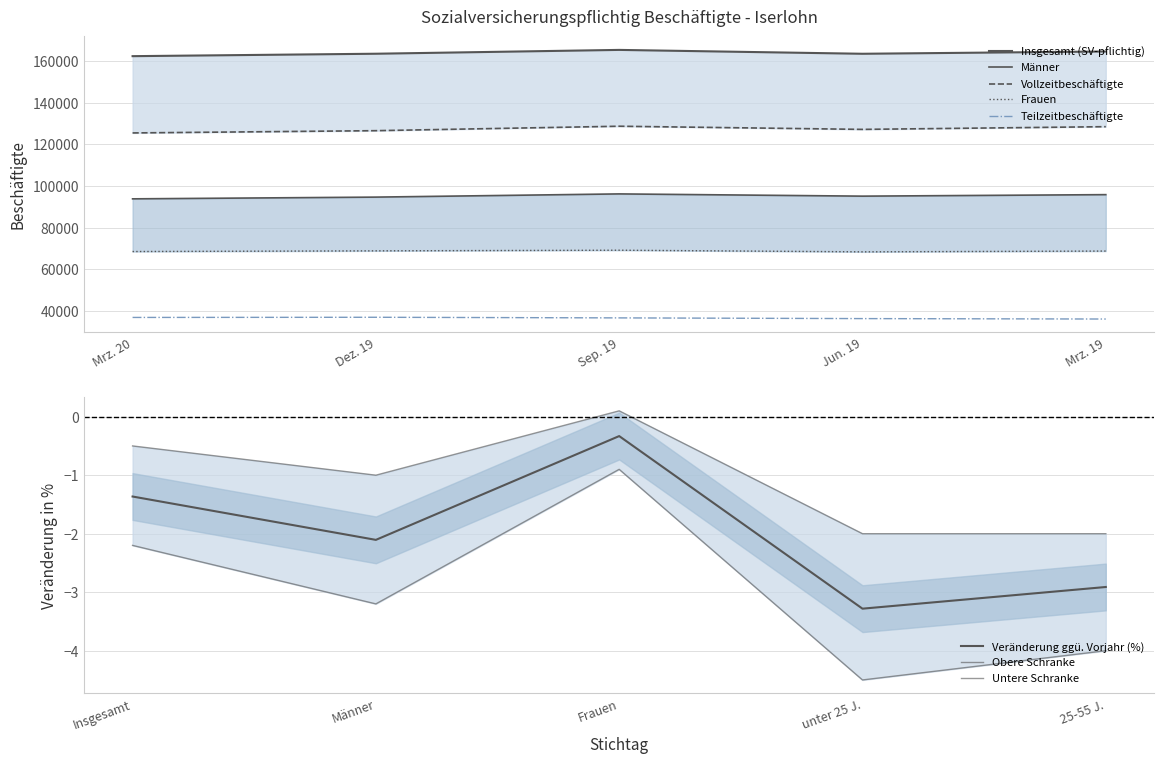

The value of Teilzeitbeschäftigte at Mrz. 20 is 57068. True or false?

False